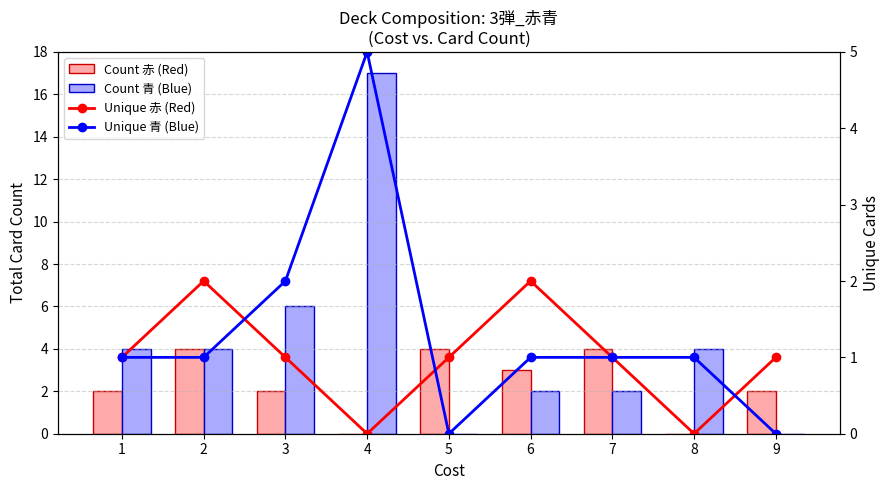

How many positive values does the Count 青 (Blue) series have?

7